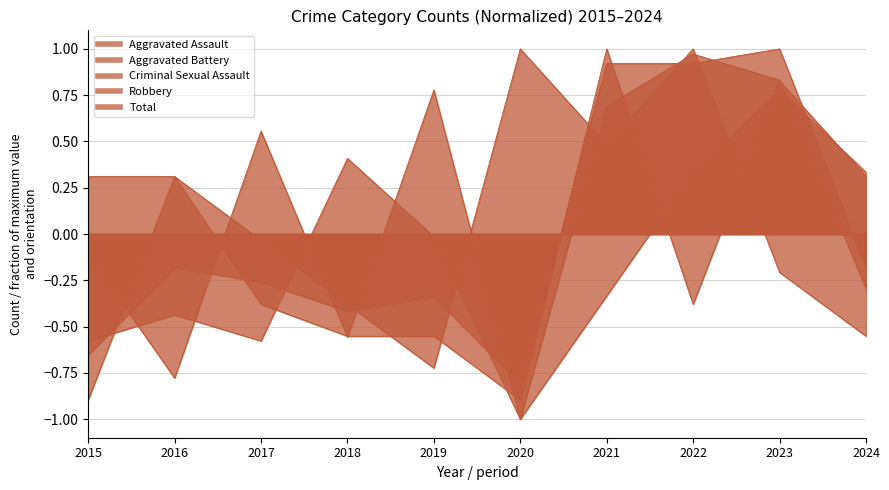

Is the value of Aggravated Battery at 2015 greater than the value of Total at 2017?

Yes